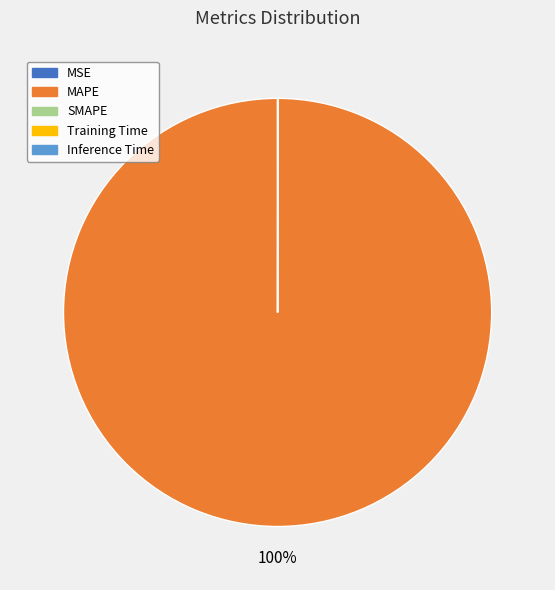

What is the largest slice in the pie chart?

MAPE